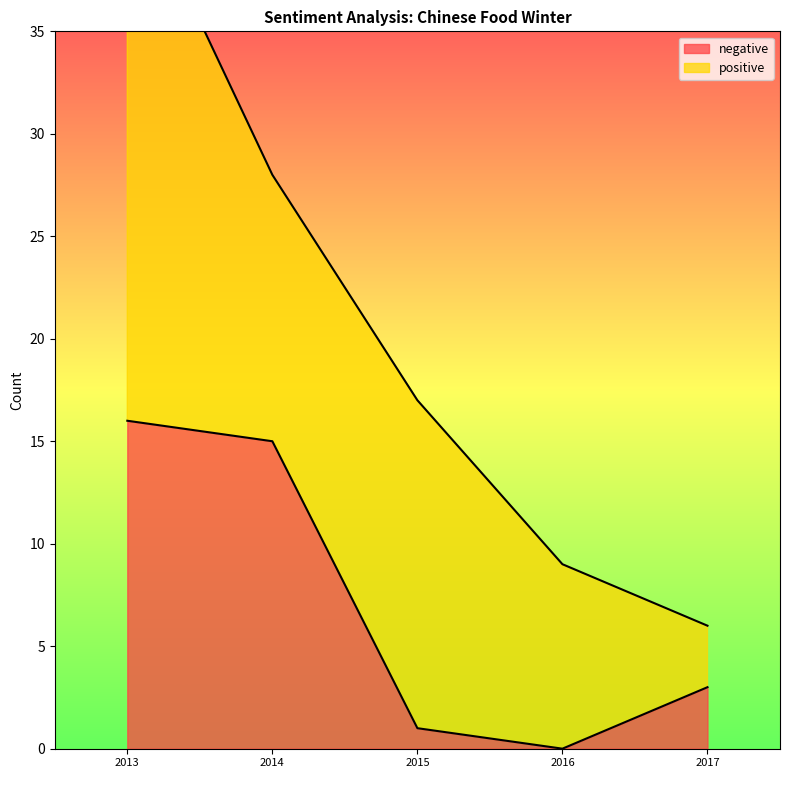

At which label does the data first exceed 3?

2013